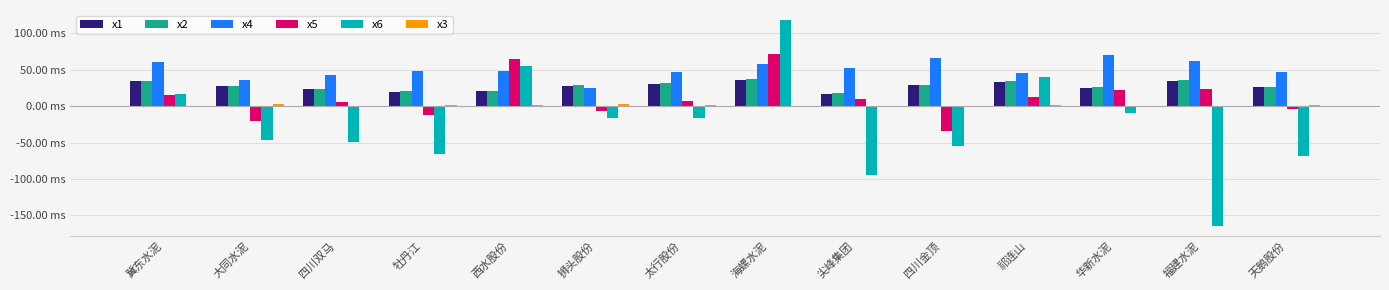

What is the minimum value for x5?

-34.0